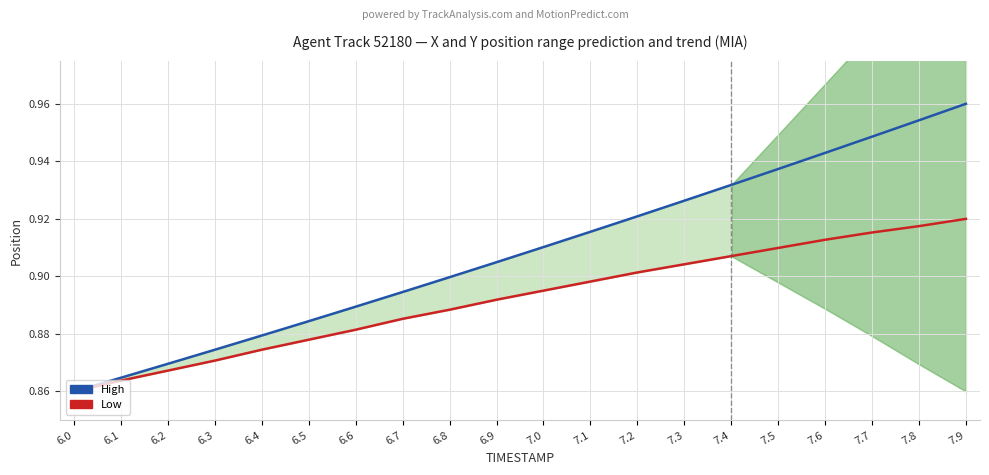

What is the sum of all Low values?

17.8